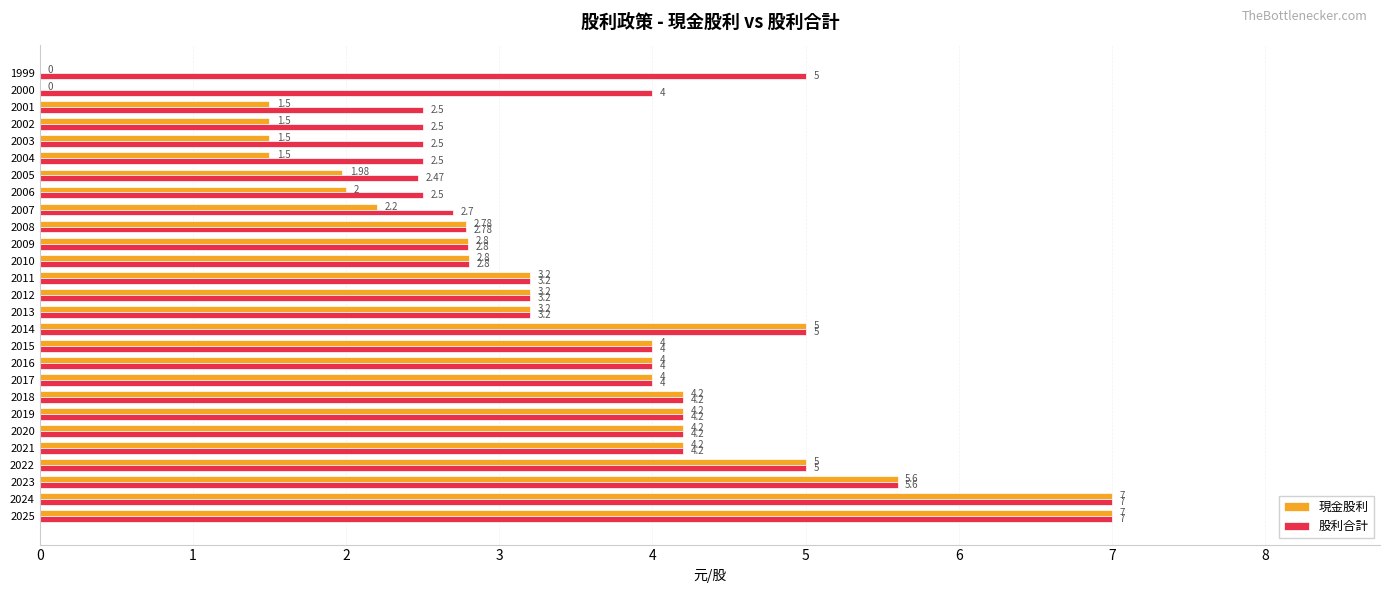

Which series has the largest total across all categories?

股利合計